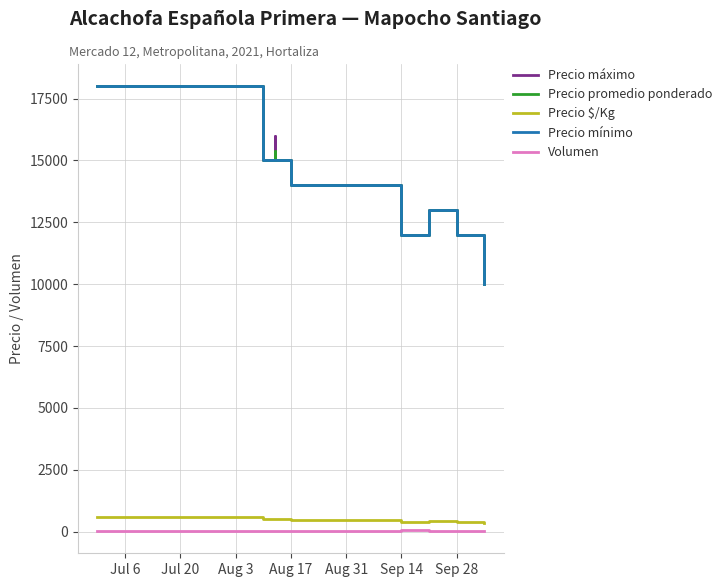

At which category does Volumen reach its first local peak?

Jul 20